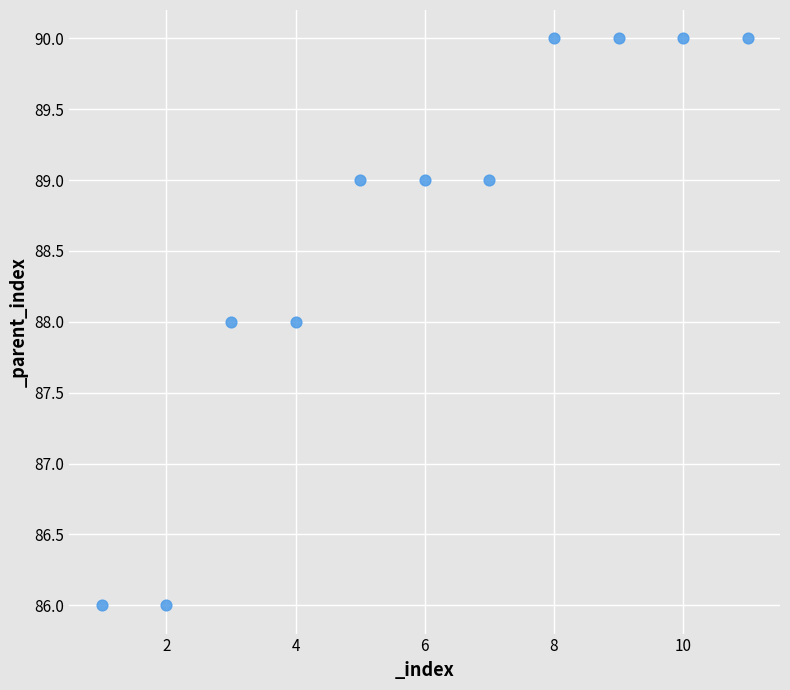

What is the average X value?

6